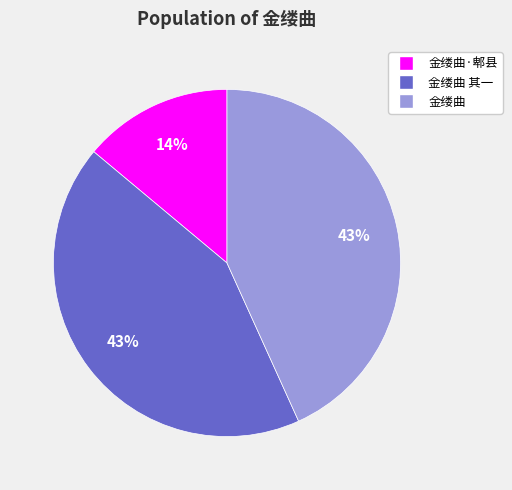

To the nearest percent, what is the average slice percentage?

33%